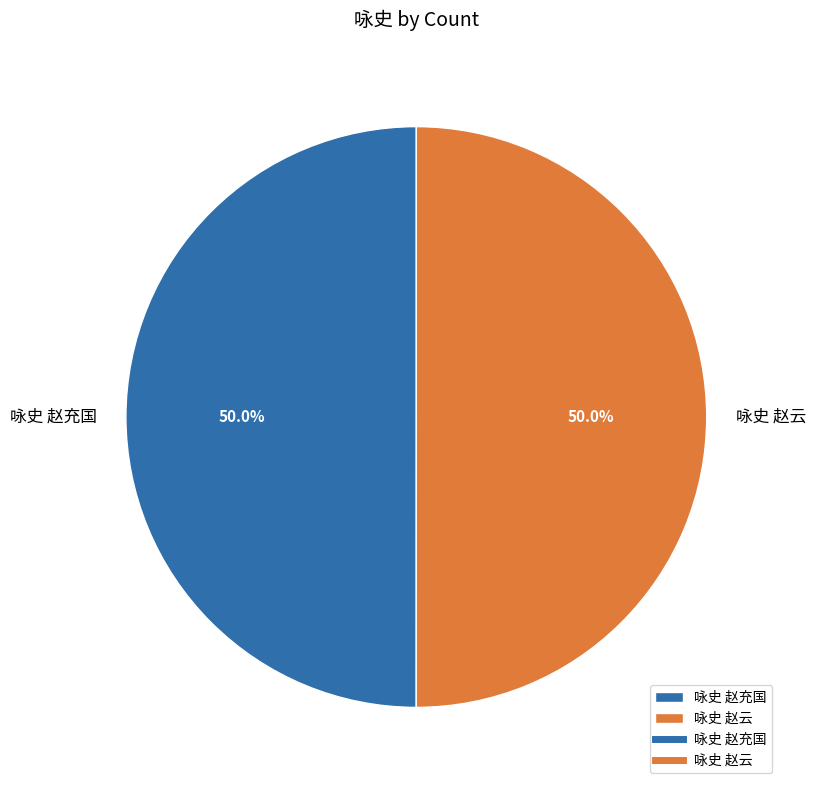

What percentage is NOT represented by 咏史 赵云?

50.0%